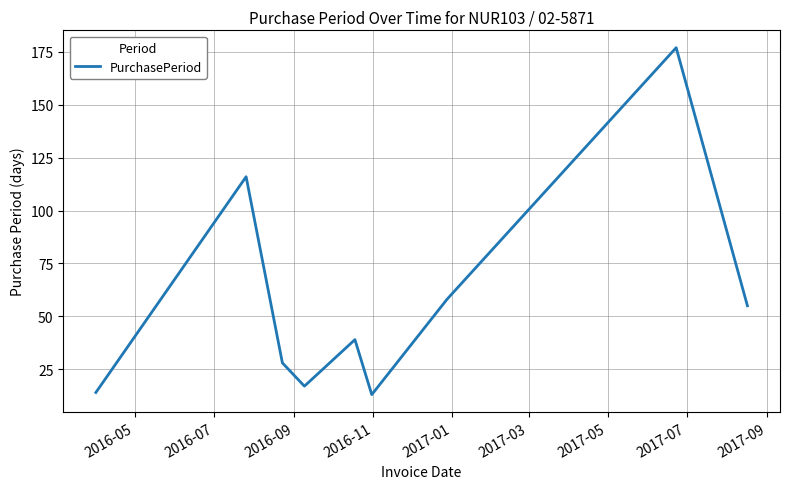

What is the difference between the maximum and minimum values?

164